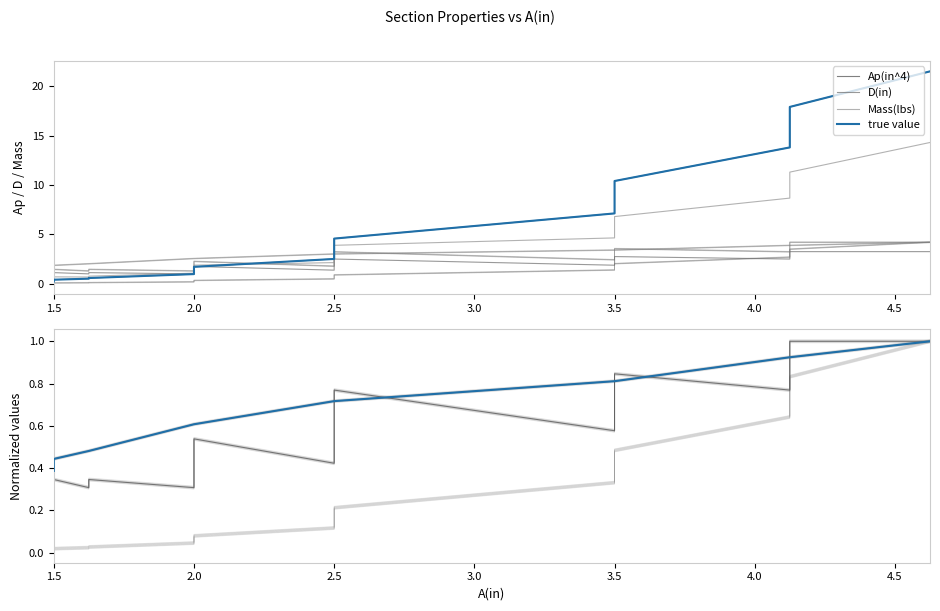

What is the minimum value shown in the chart?

0.2